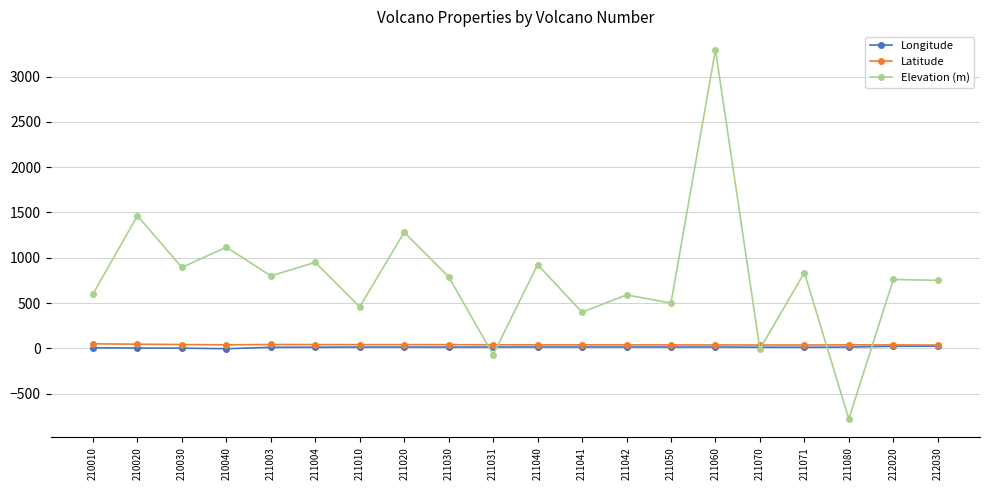

What is the value of the Latitude point at the 17th from the left?

36.8